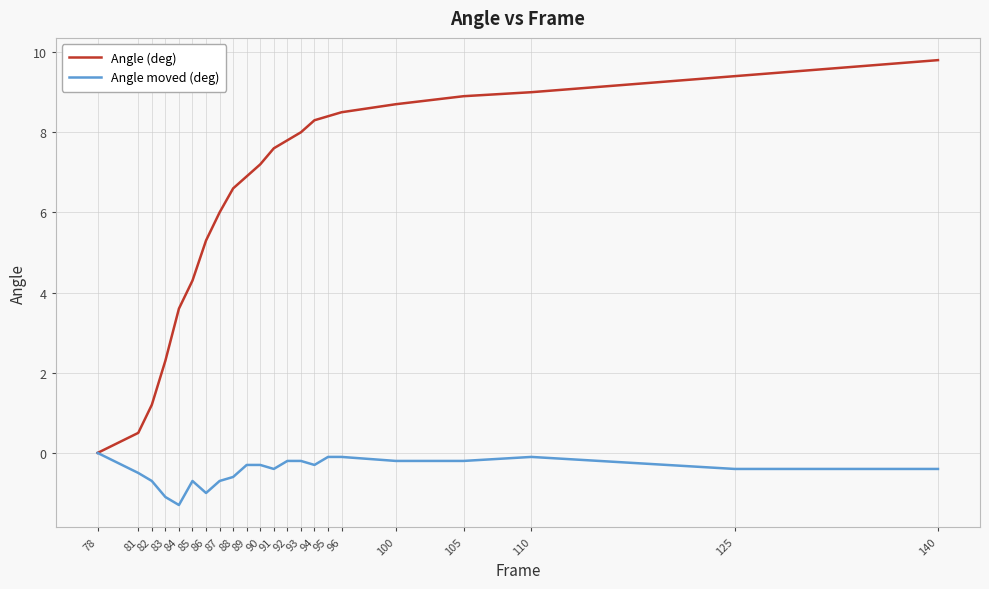

What is the difference between the highest and lowest values at 83?

3.4